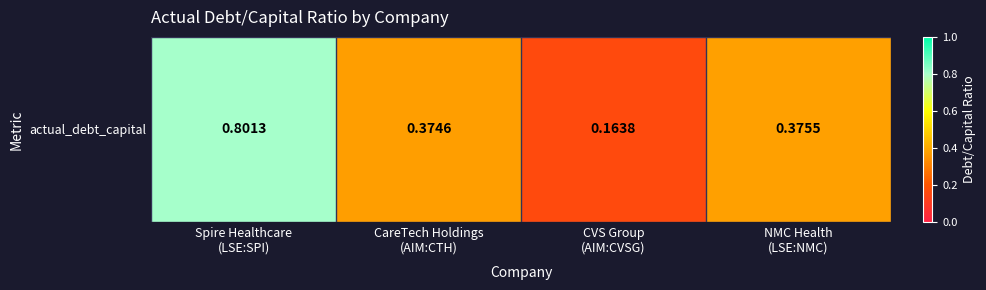

Count the values in the range 0 to 1.

4